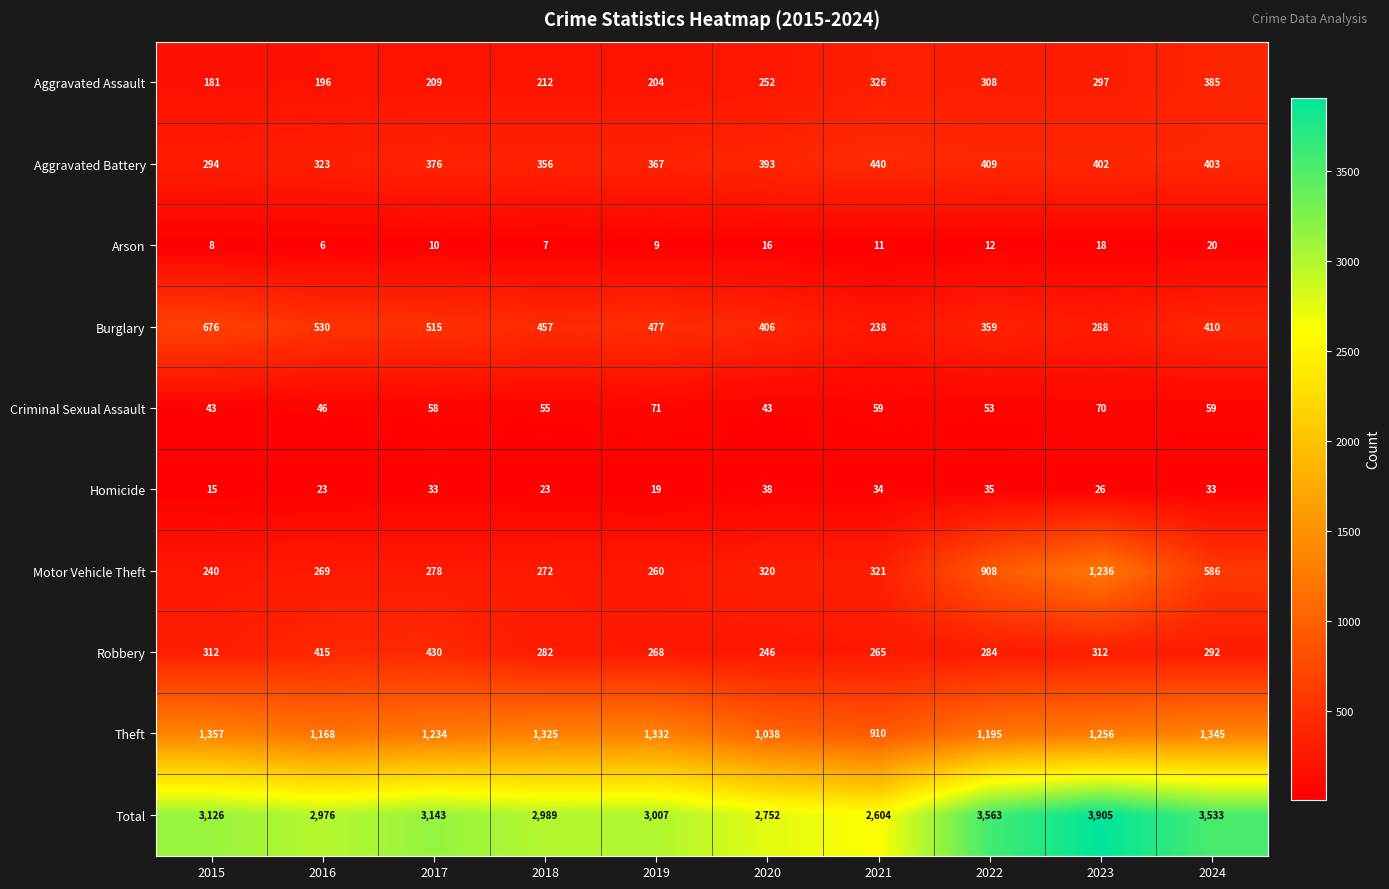

What is the average value of the Theft series?

1216